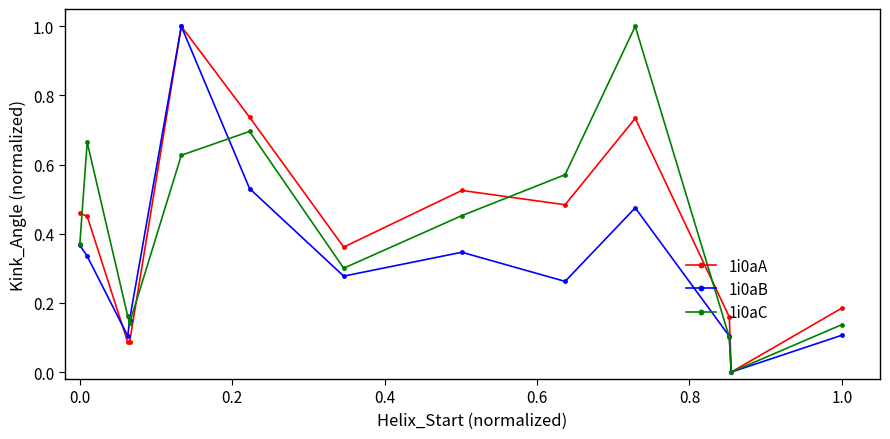

What is the highest value of the 1i0aB series?

1.0